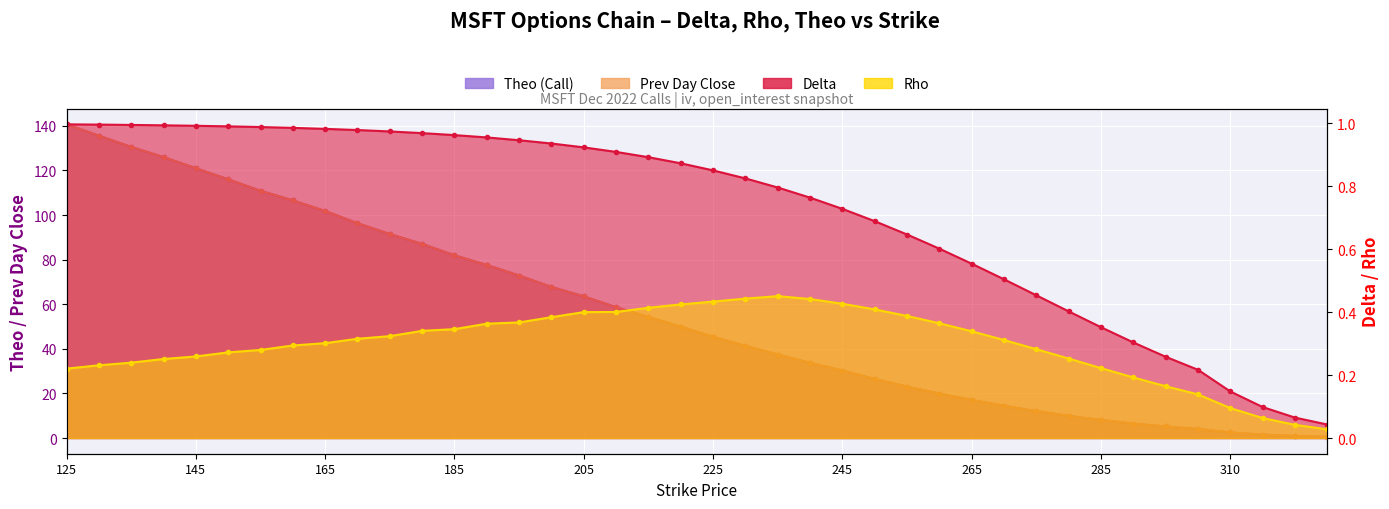

Which label corresponds to the largest value in the chart?

125